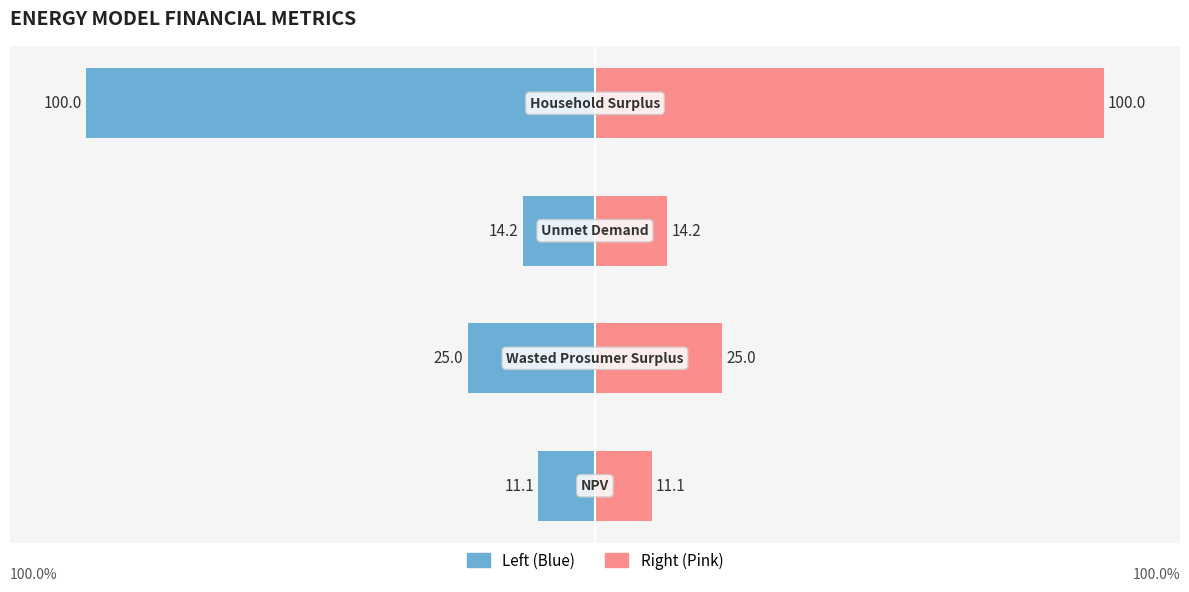

How many series are shown in this chart?

2